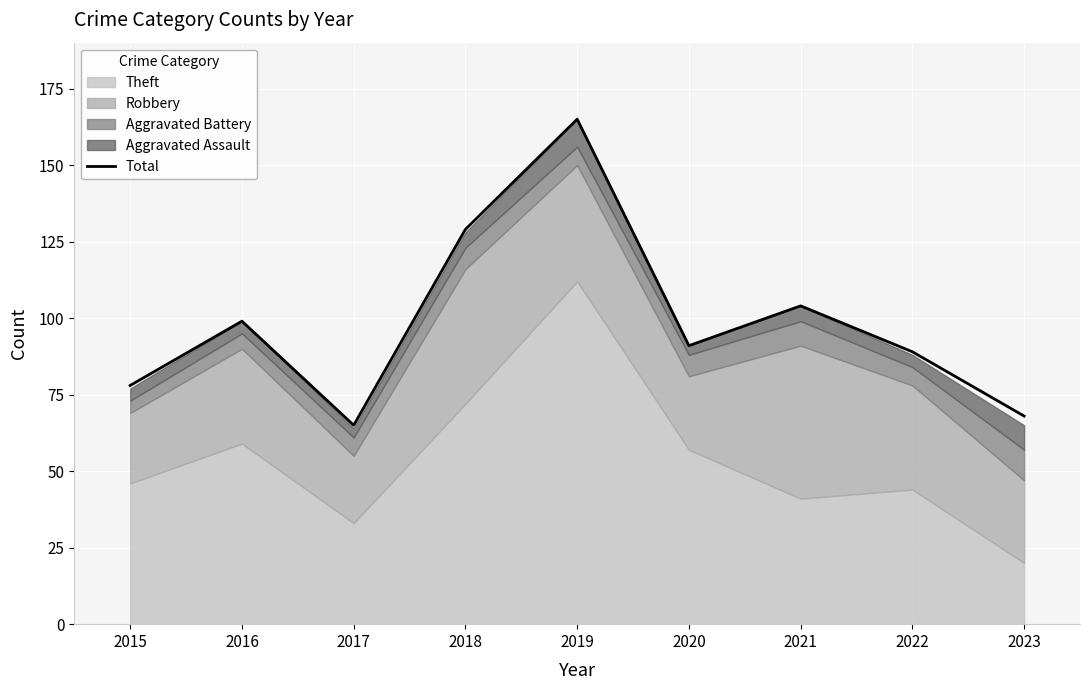

What is the maximum value for Total?

165